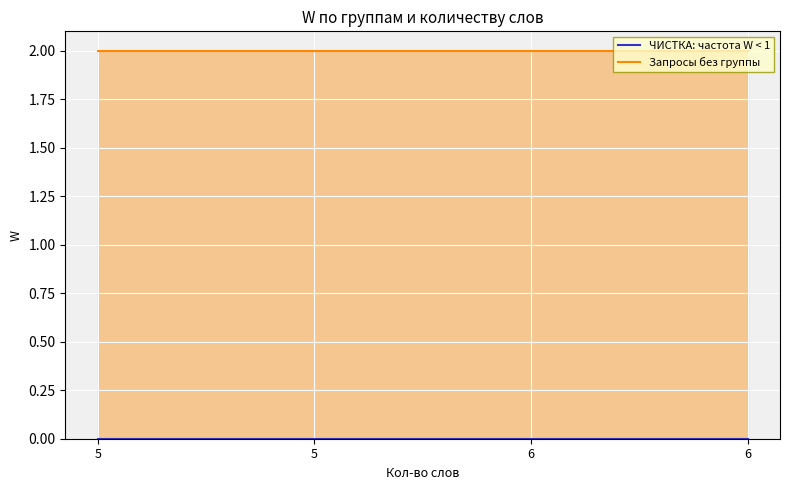

Reading right to left, extract all data points from this chart.

ЧИСТКА: частота W < 1: 6=0	6=0	5=0	5=0
Запросы без группы: 6=2	6=2	5=2	5=2